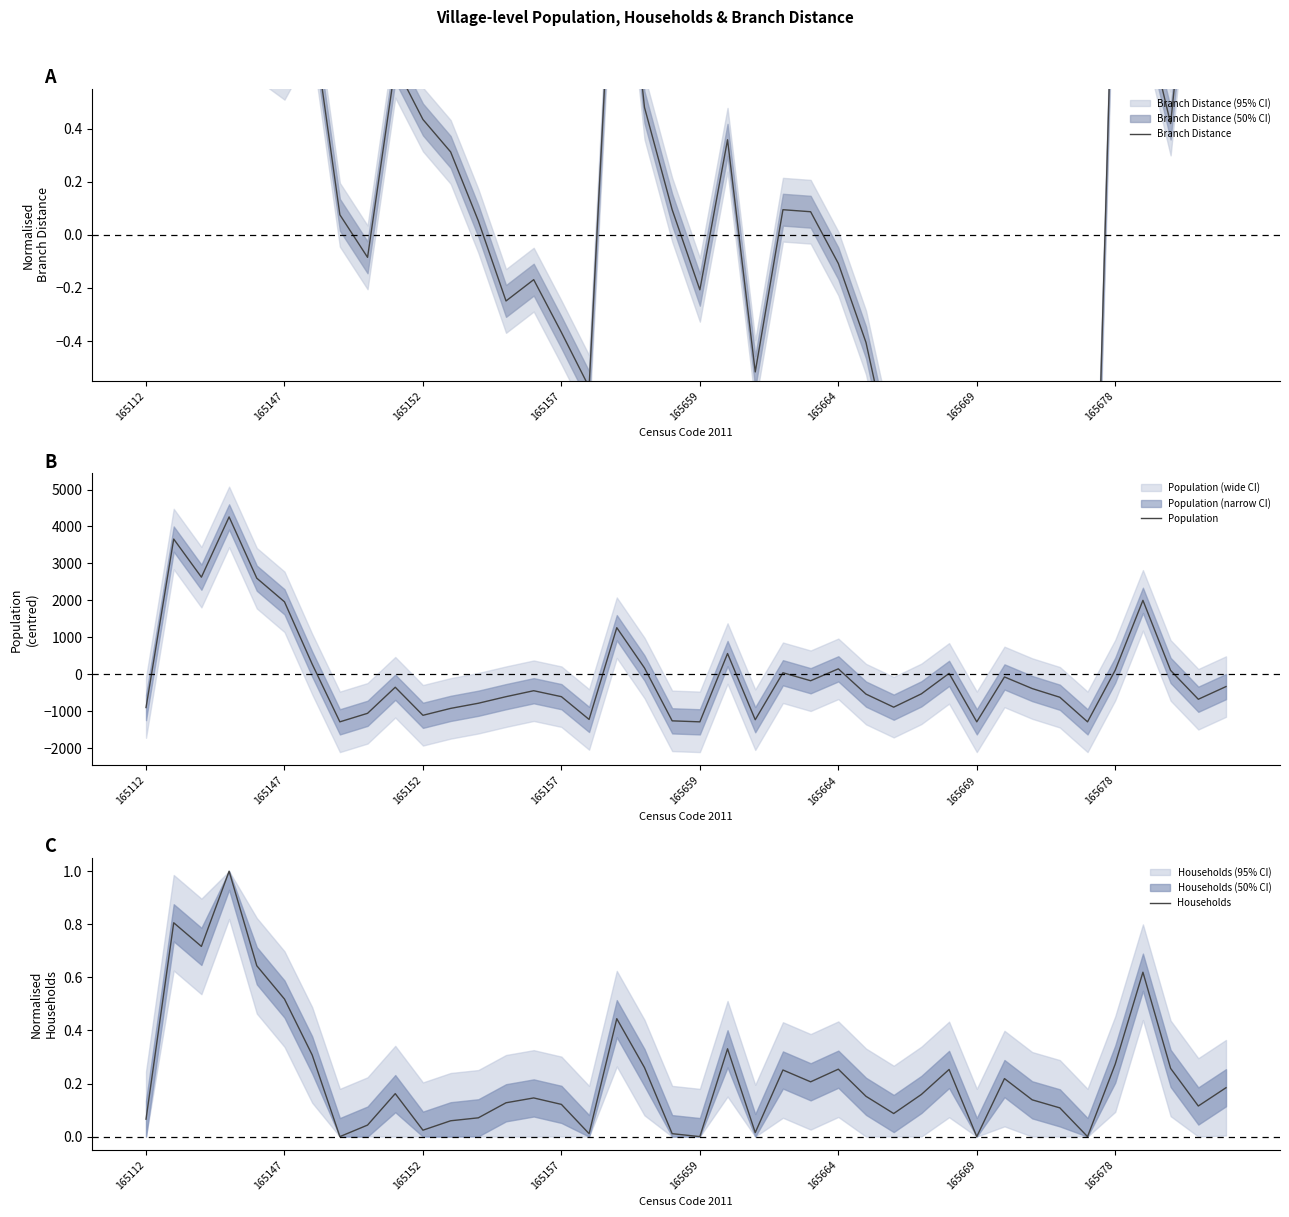

What position from the right is 11?

29